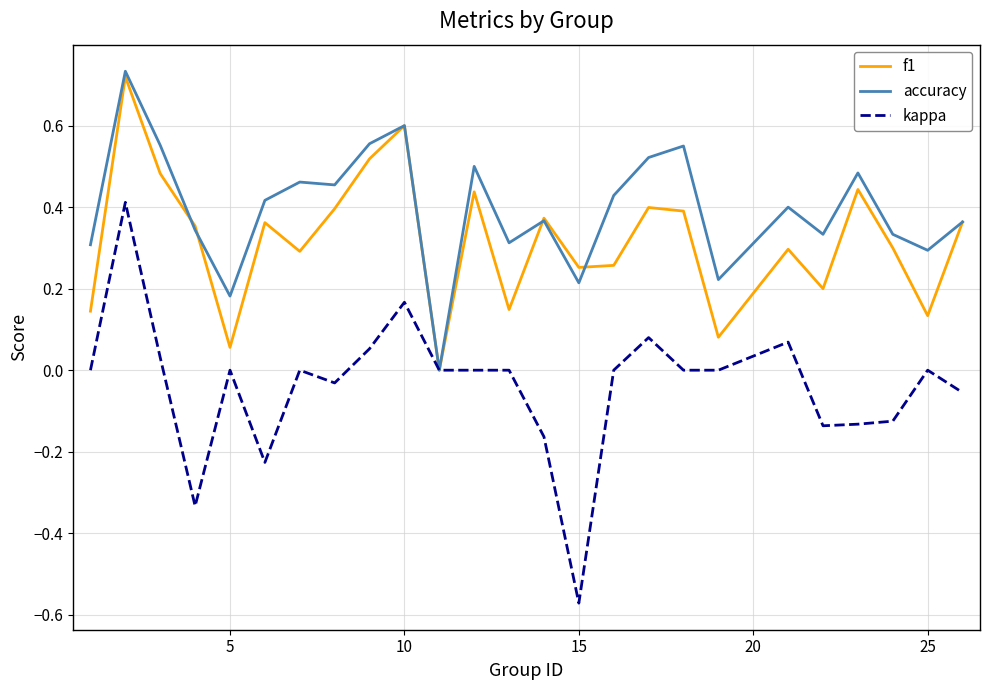

Which series has the largest range (max minus min)?

kappa